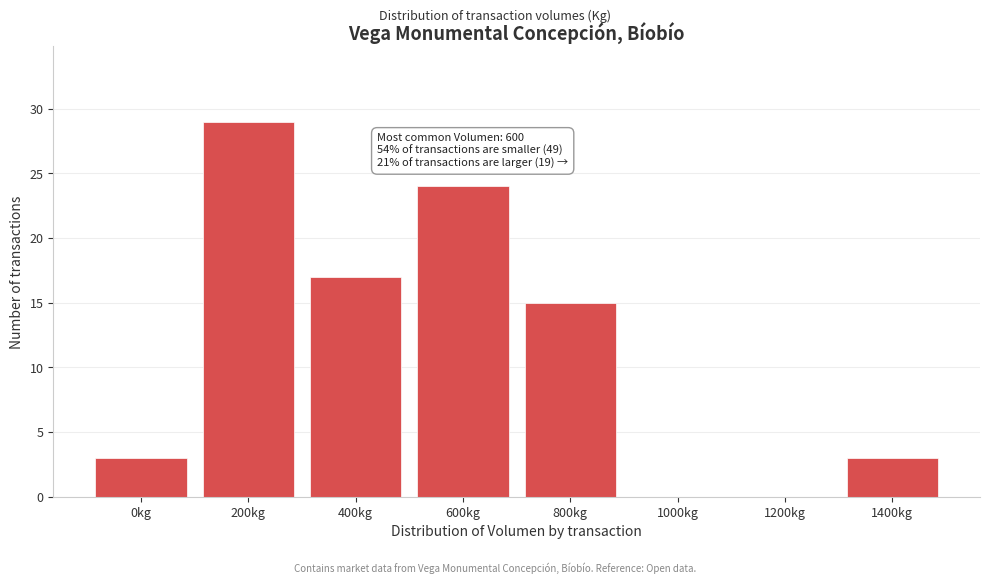

Reading left to right, transcribe all the data shown in this chart.

0kg=3	200kg=29	400kg=17	600kg=24	800kg=15	1000kg=0	1200kg=0	1400kg=3